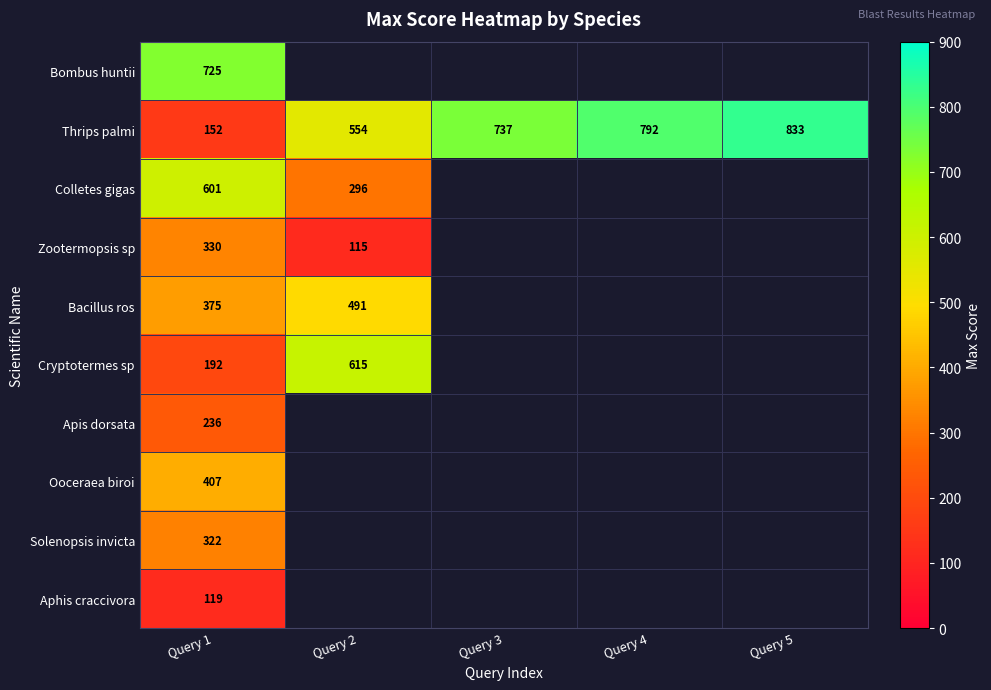

Rank the series at Query 1 from highest to lowest value.

Bombus huntii, Colletes gigas, Ooceraea biroi, Bacillus ros, Zootermopsis sp, Solenopsis invicta, Apis dorsata, Cryptotermes sp, Thrips palmi, Aphis craccivora